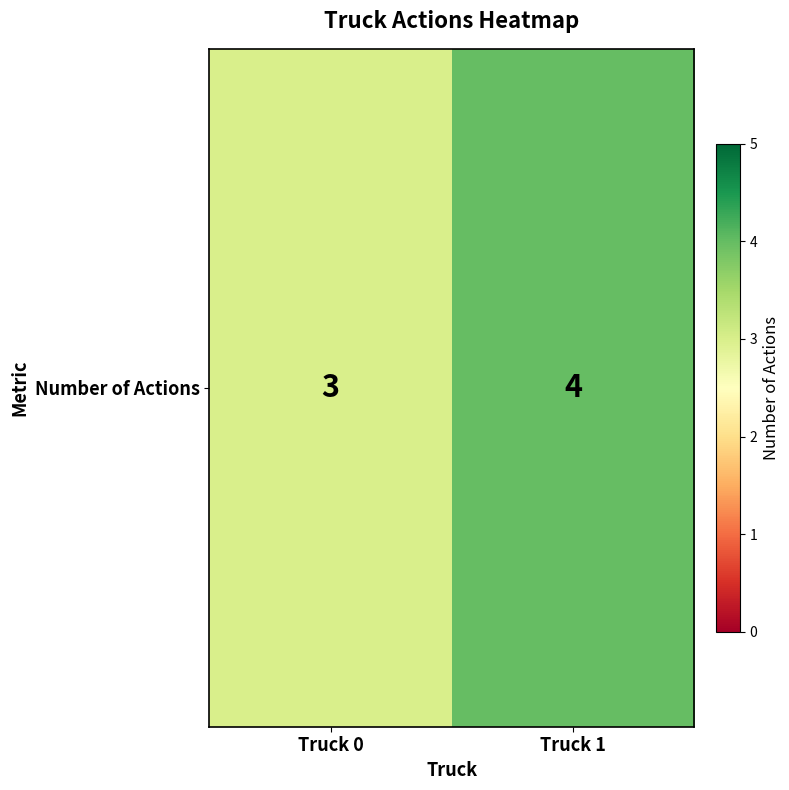

What is the sum of all values?

7